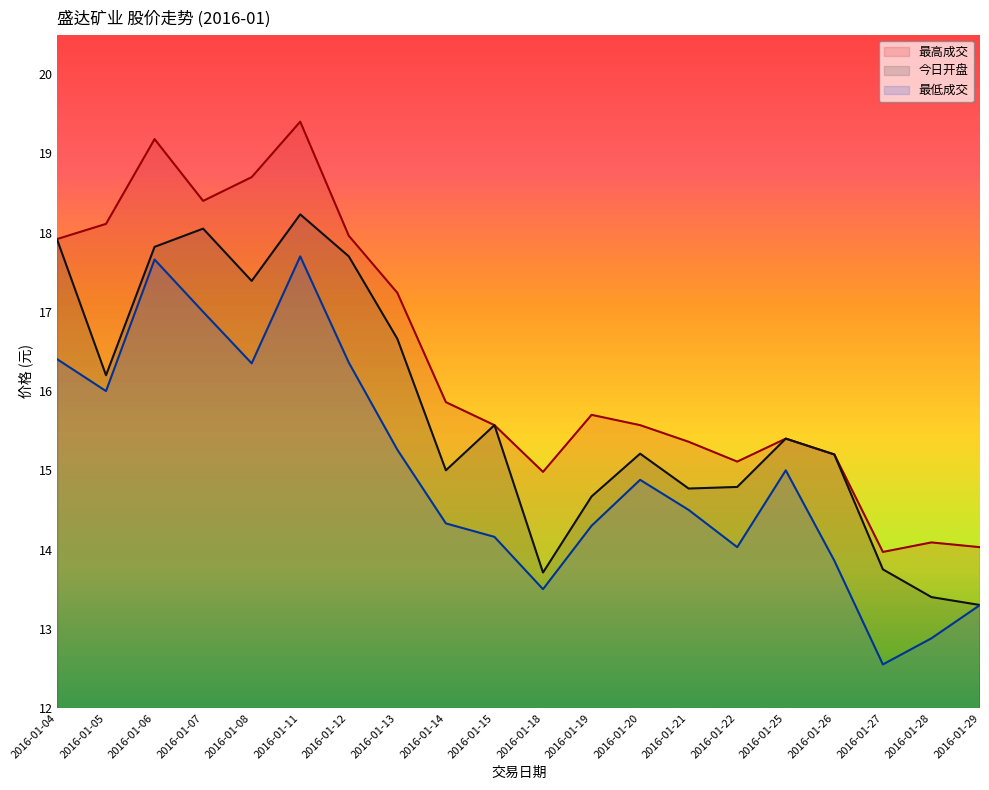

What are all the series names shown in the legend?

最高成交, 今日开盘, 最低成交